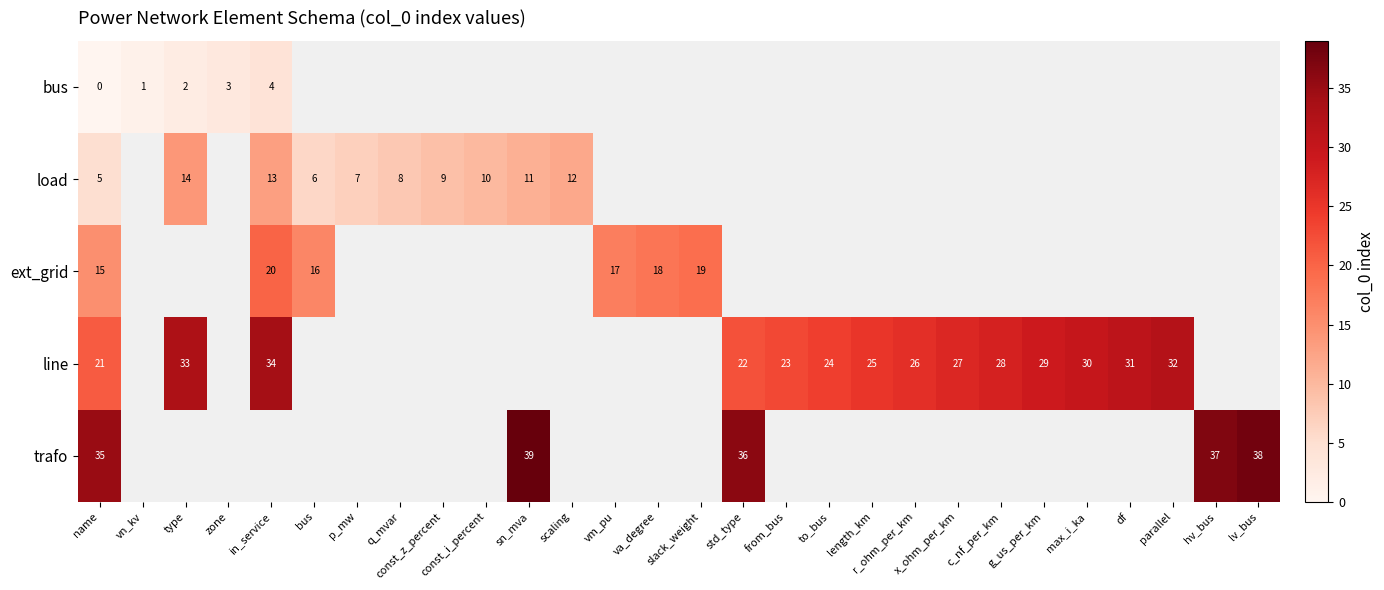

Is it true that trafo equals 35 at name?

True